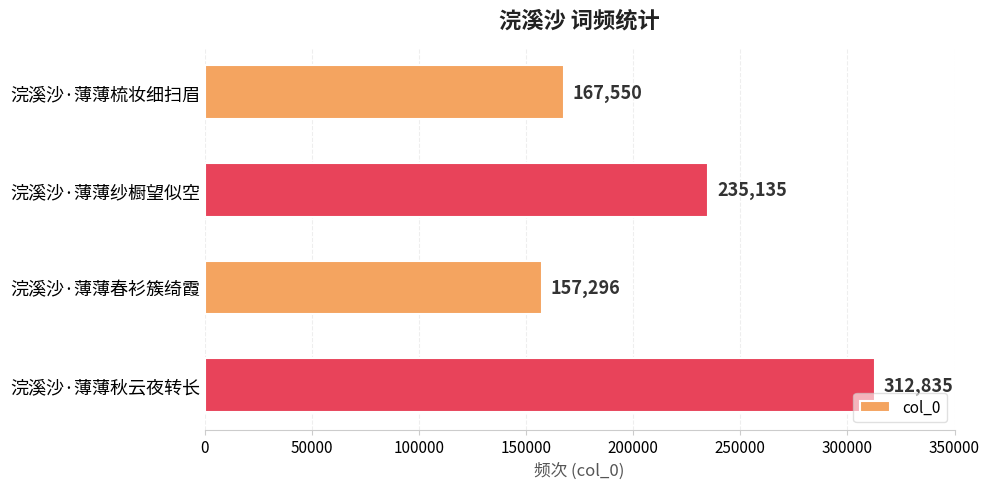

At which label is the value closest to 235065?

浣溪沙·薄薄纱橱望似空